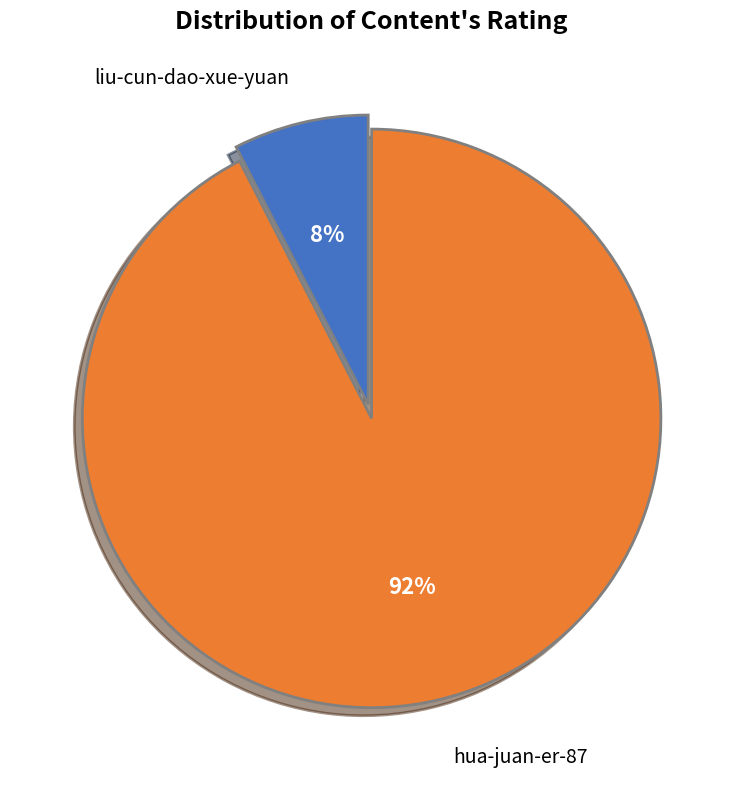

What is the largest slice in the pie chart?

hua-juan-er-87